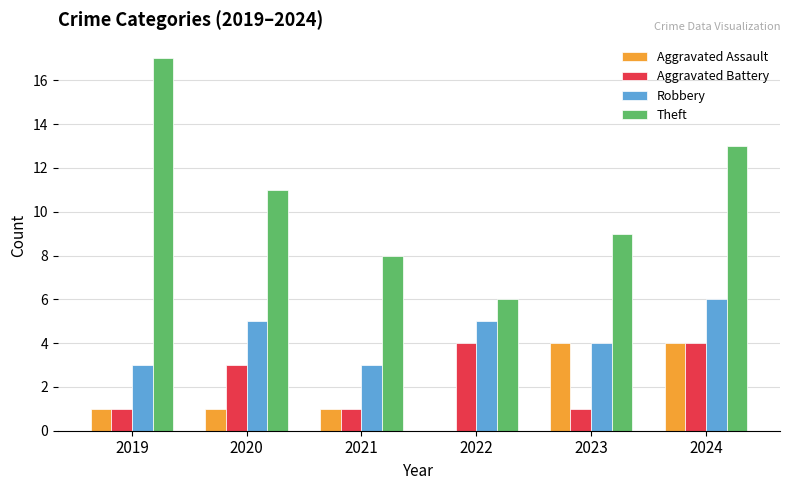

The value of Robbery at 2019 is 1. True or false?

False